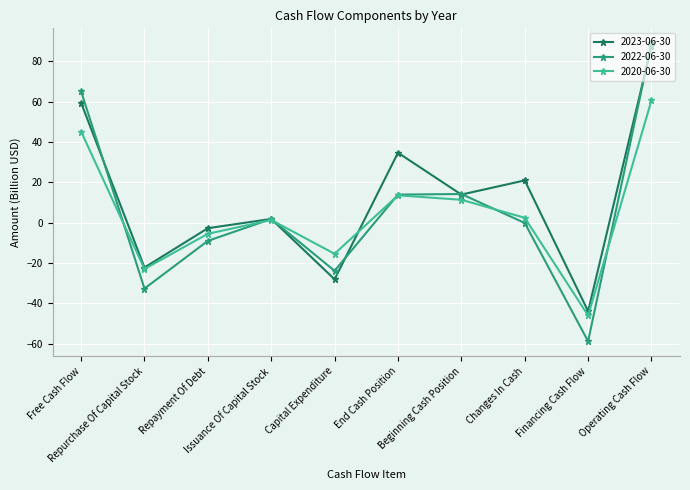

Which series has the largest total across all categories?

2023-06-30